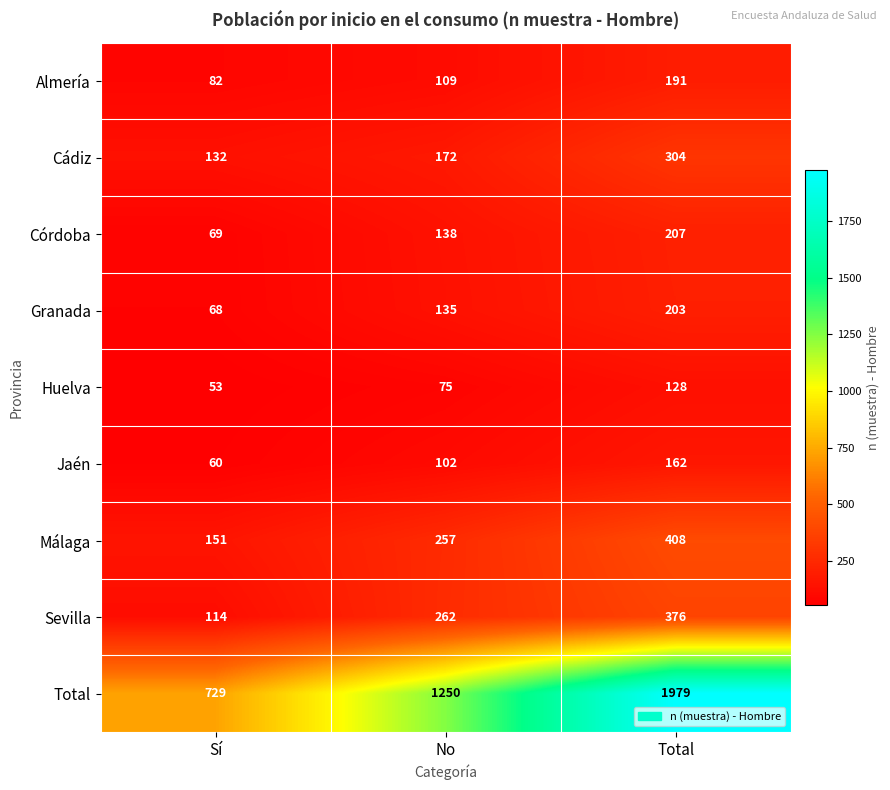

What is the sum of the Total values at Total and No?

3229